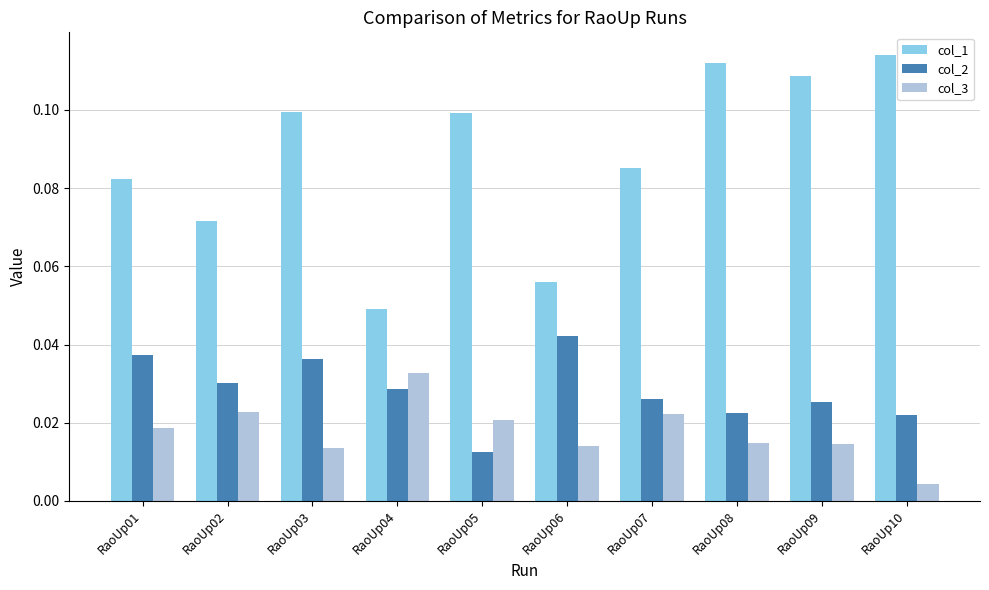

At which label does col_3 reach its minimum?

RaoUp10